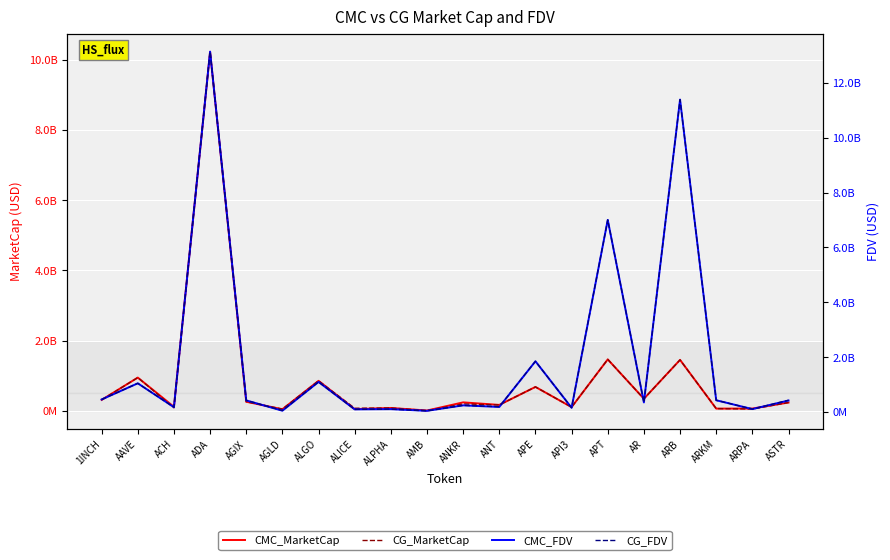

Rank the series at ARB from lowest to highest value.

CG_MarketCap, CMC_MarketCap, CG_FDV, CMC_FDV